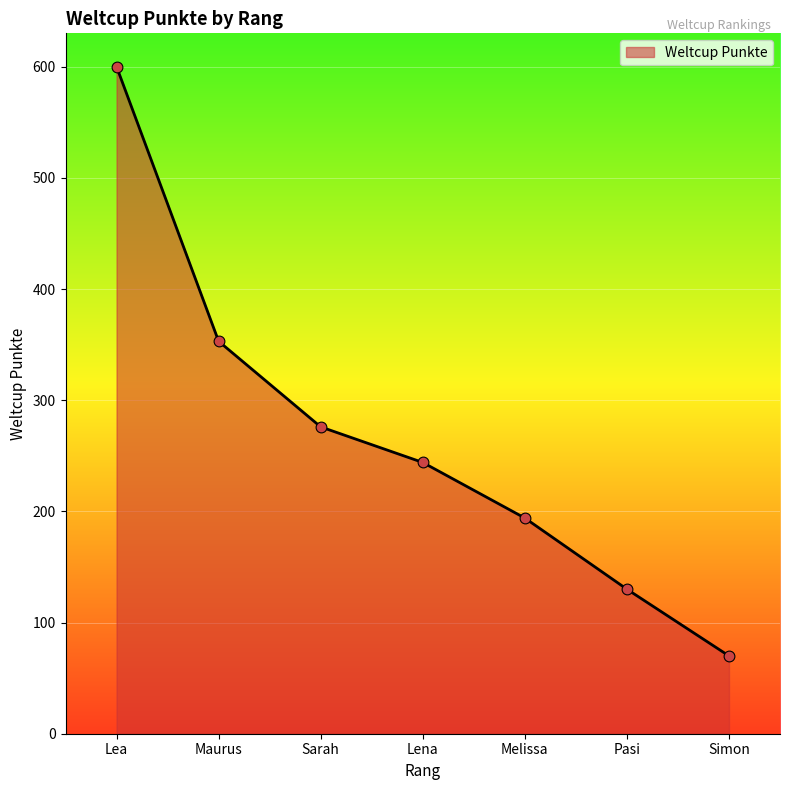

What is the change in value from Lea to Lena?

-356